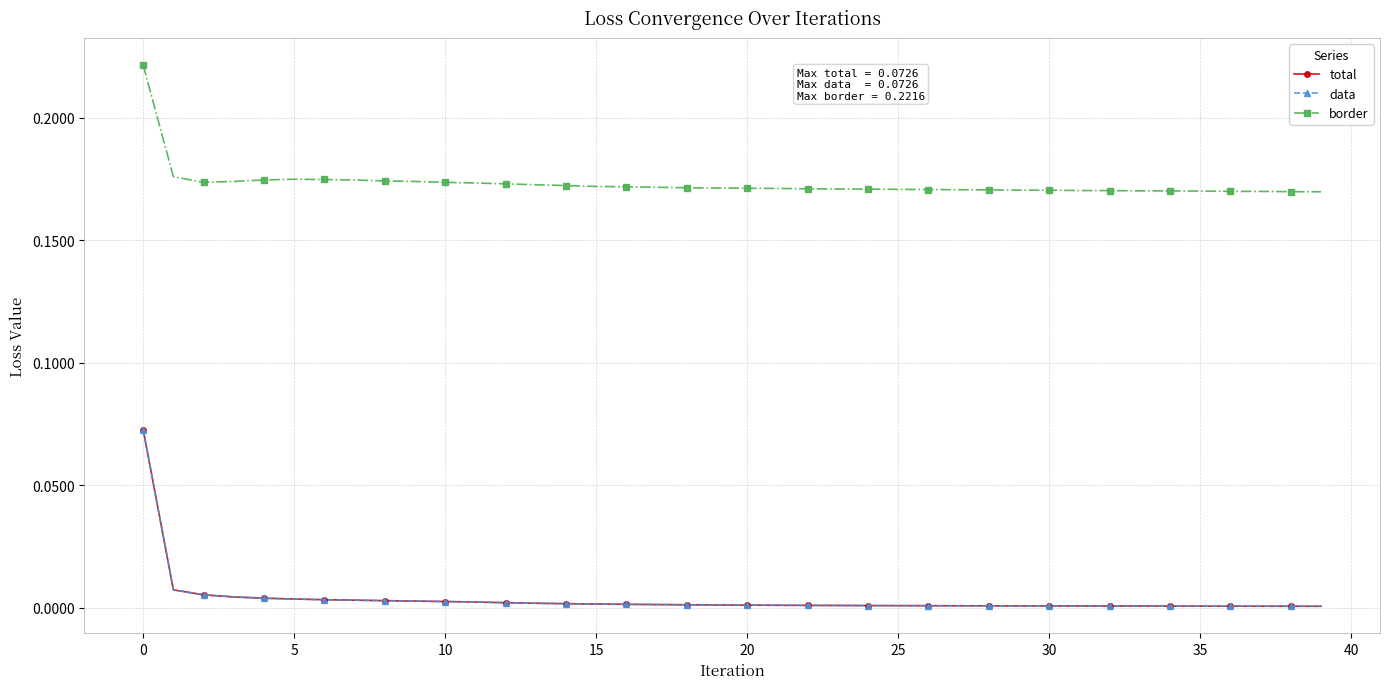

True or false: total has more than 0 points higher than both neighbors.

False